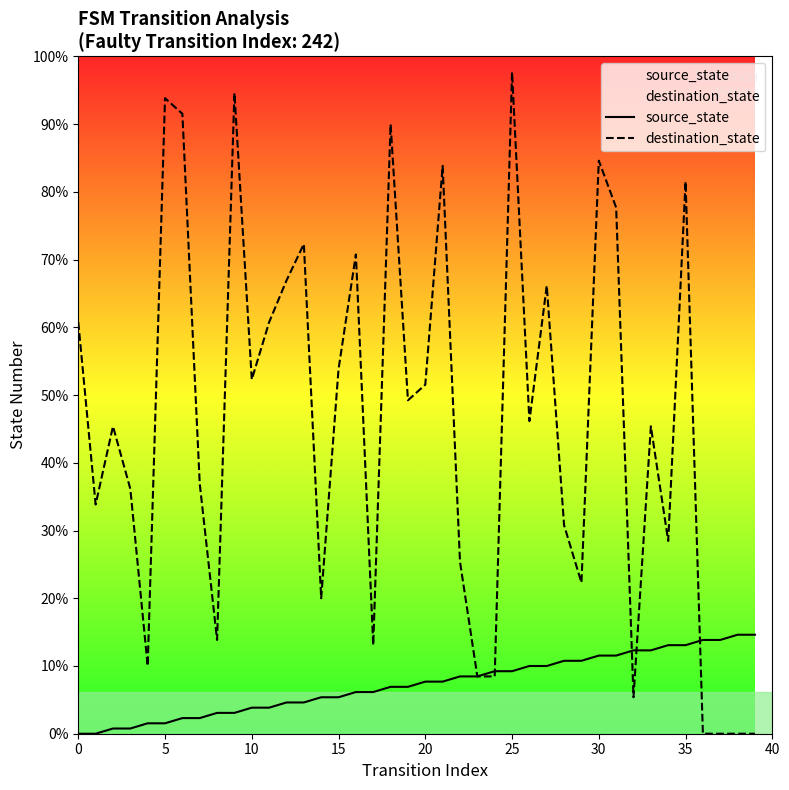

True or false: source_state has a value of 18 at 36.

True